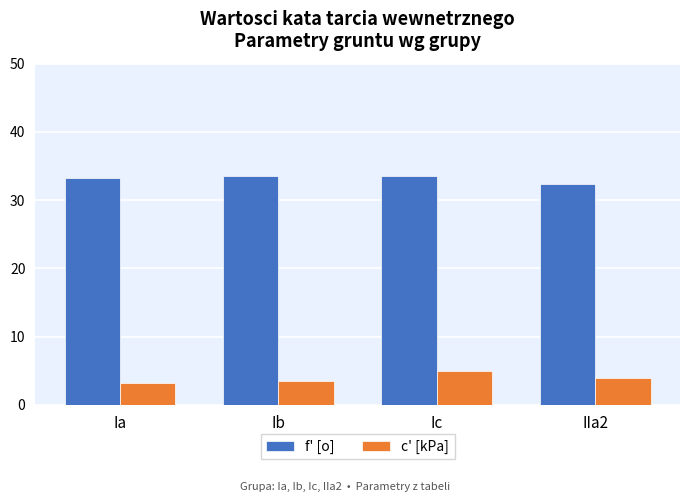

What is the average value of the f' [o] series?

33.2